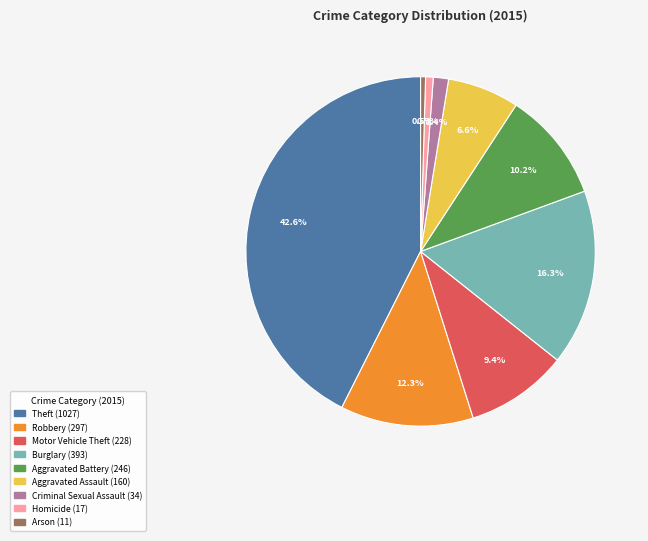

Does Motor Vehicle Theft represent more than half of the total?

No